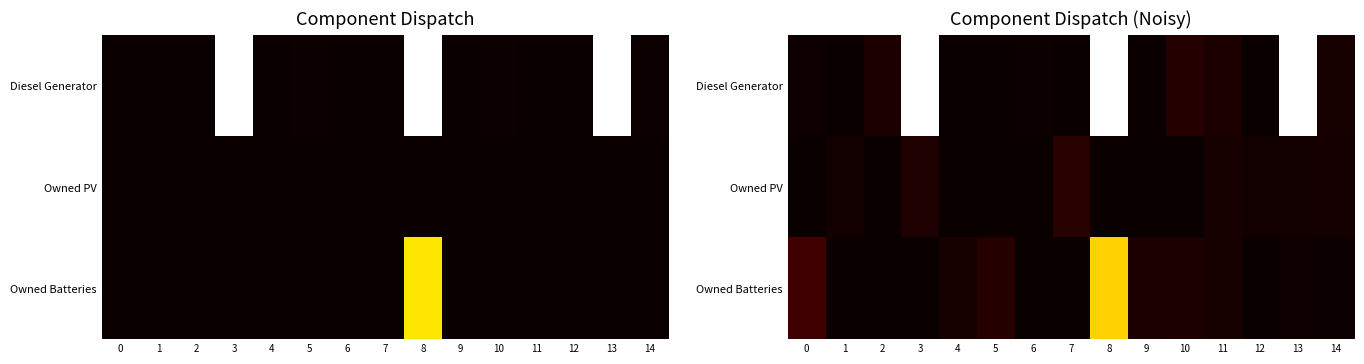

What is the difference between the Owned Batteries values at 7 and 13?

3.5